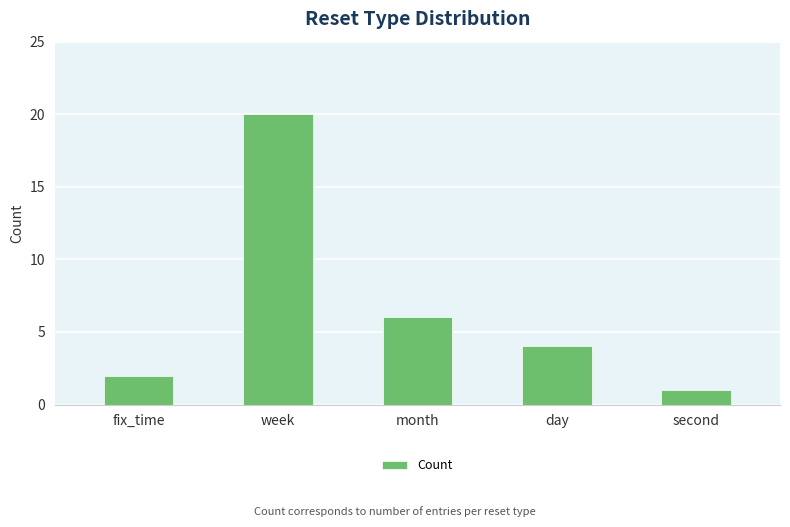

What is the difference between the values at day and month?

2